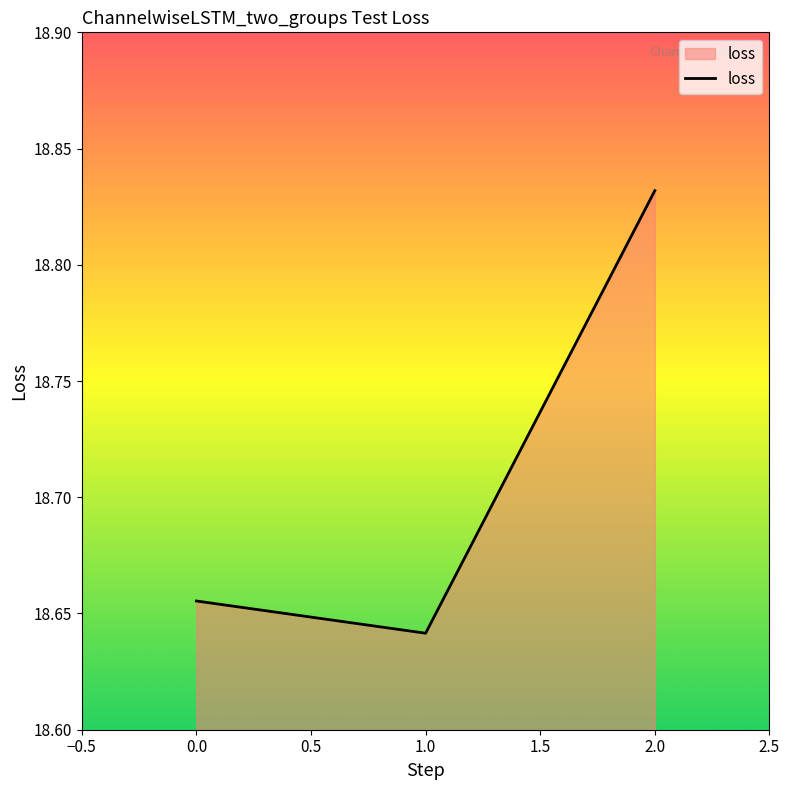

Rank the categories by value from highest to lowest.

2.0, 0.0, 1.0